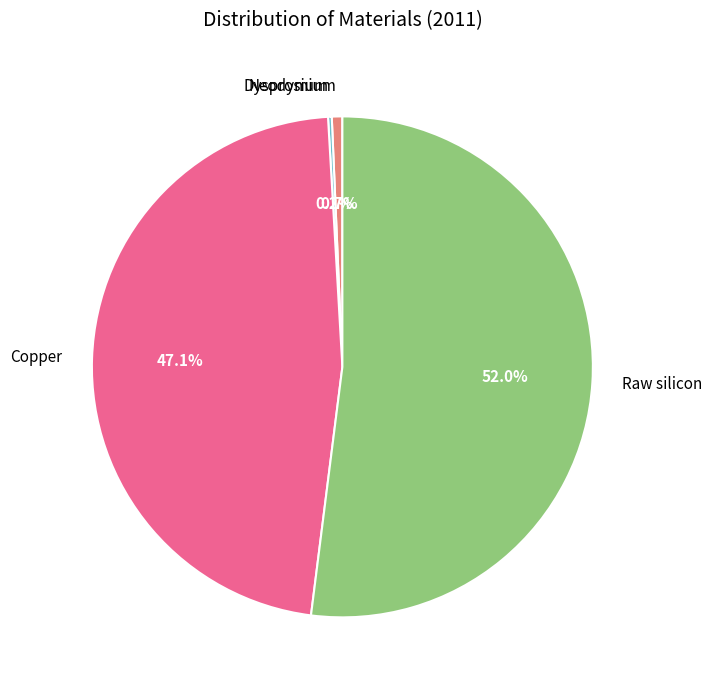

Is there a majority slice in this chart?

Yes